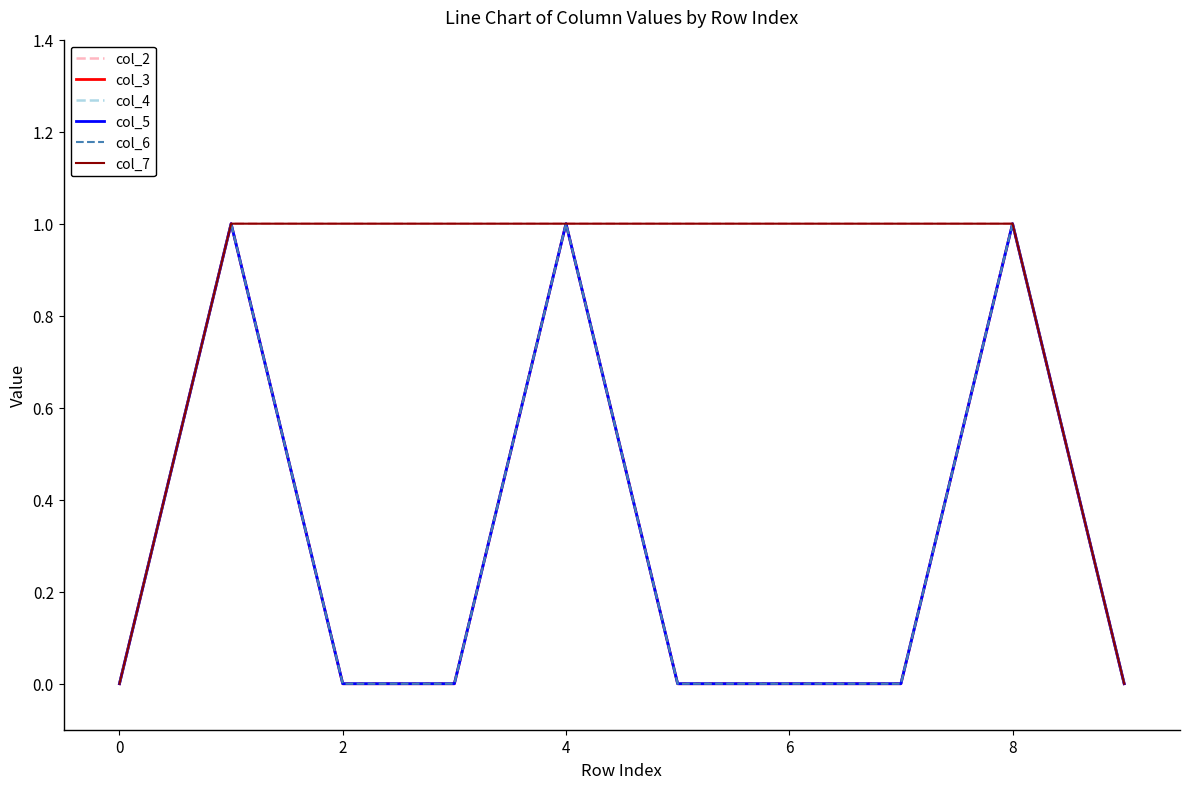

True or false: col_2 has more than 2 interior local peaks.

False